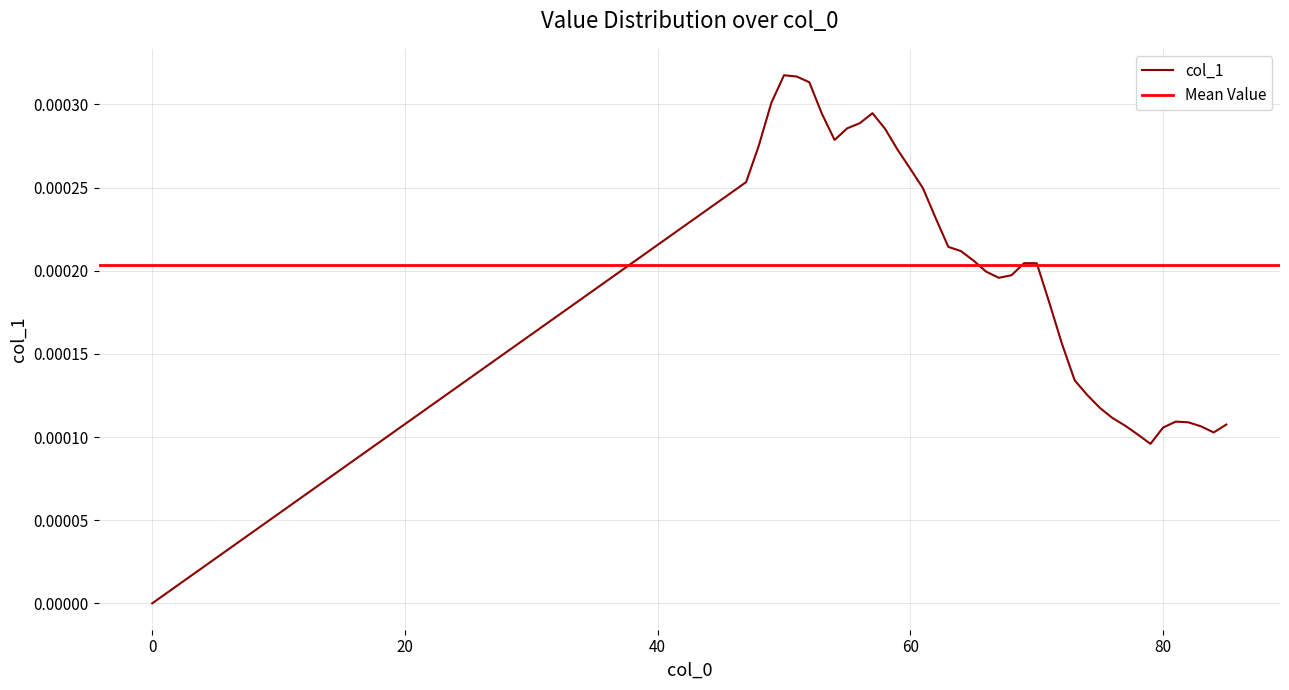

How many interior local valleys (lower than both neighbors) does the data have?

4